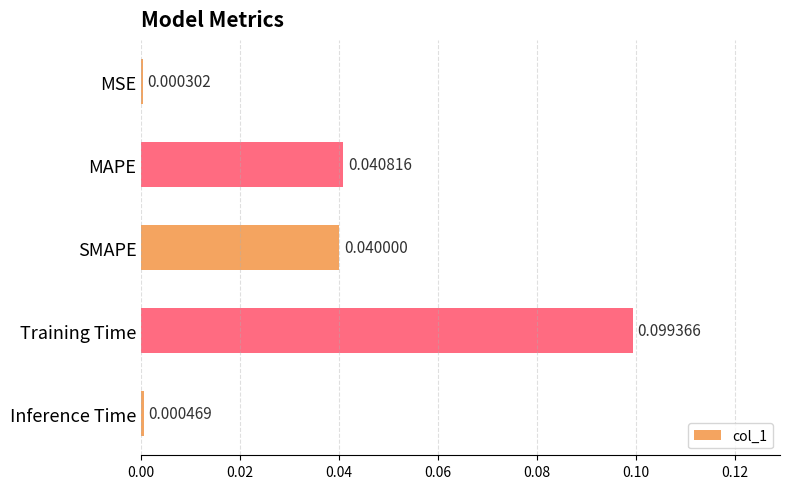

Where is the data nearest to the value 0?

MSE